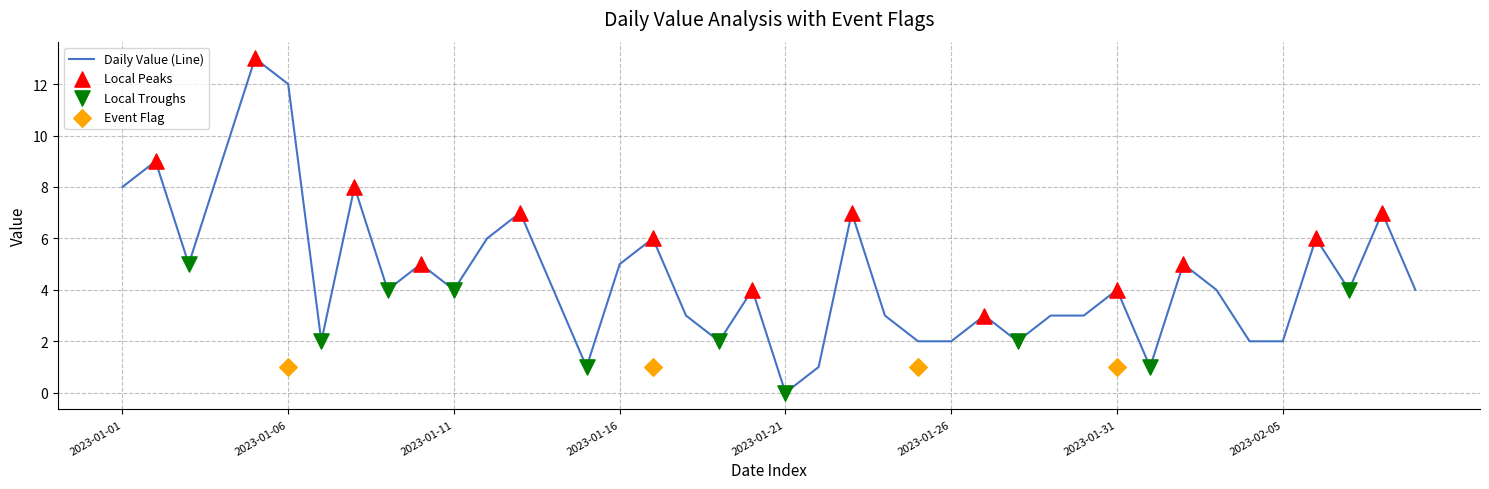

Approximately how many times larger is the value at 26 compared to 14?

3.0